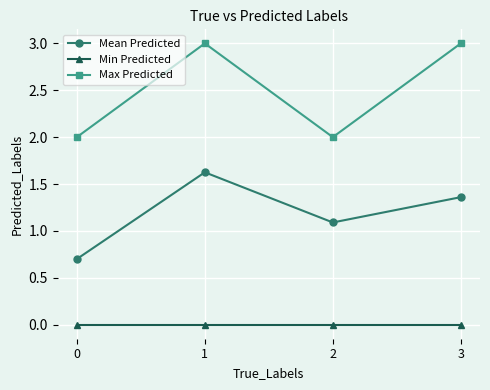

True or false: Max Predicted has a value of 1.4 at 2.

False